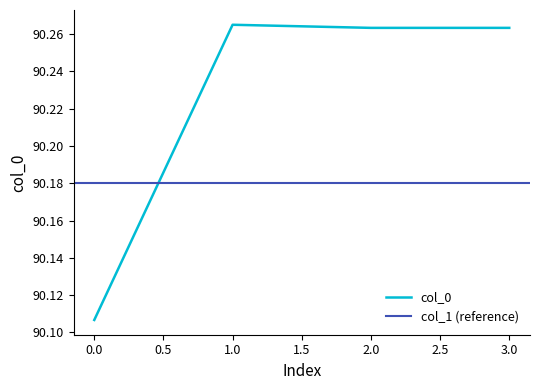

Is it true that col_0 equals 139.6 at 3.0?

False